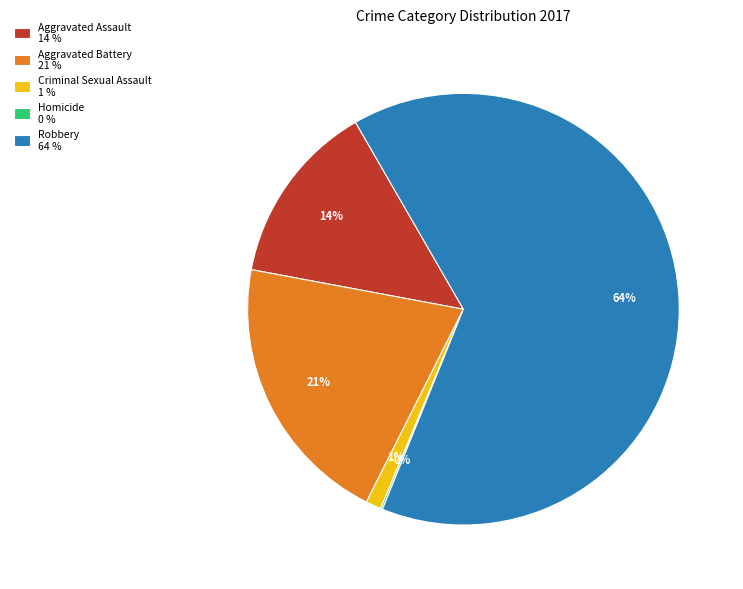

Between Robbery 64 % and Aggravated Assault 14 %, which is larger?

Robbery 64 %